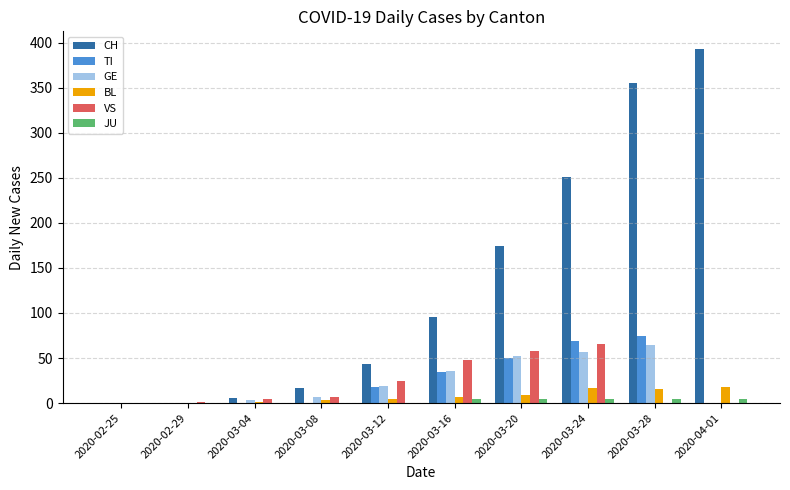

At which category is the sum across all series the highest?

2020-03-28